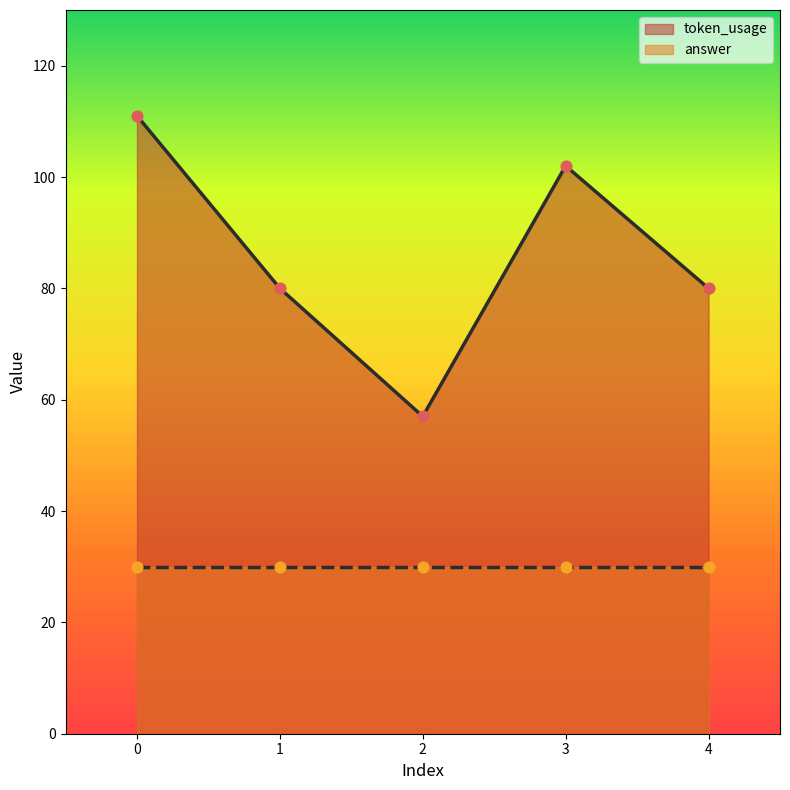

What is the change in value from 0 to 4?

-31